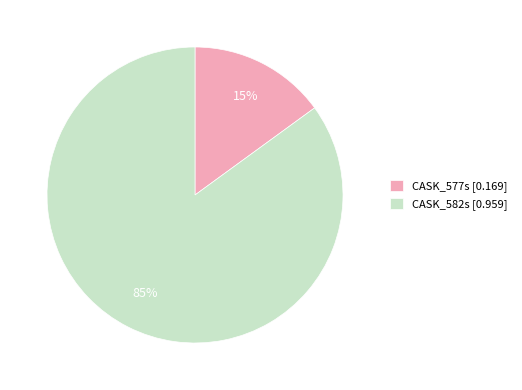

Is the sum of CASK_577s [0.169] and CASK_582s [0.959] greater than half?

Yes